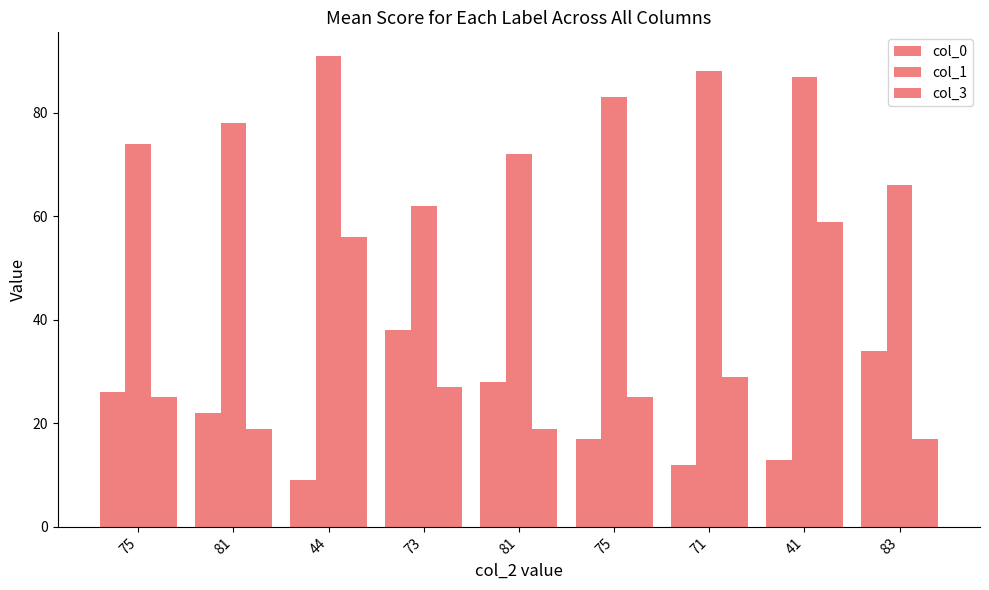

What is the highest value of the col_0 series?

38